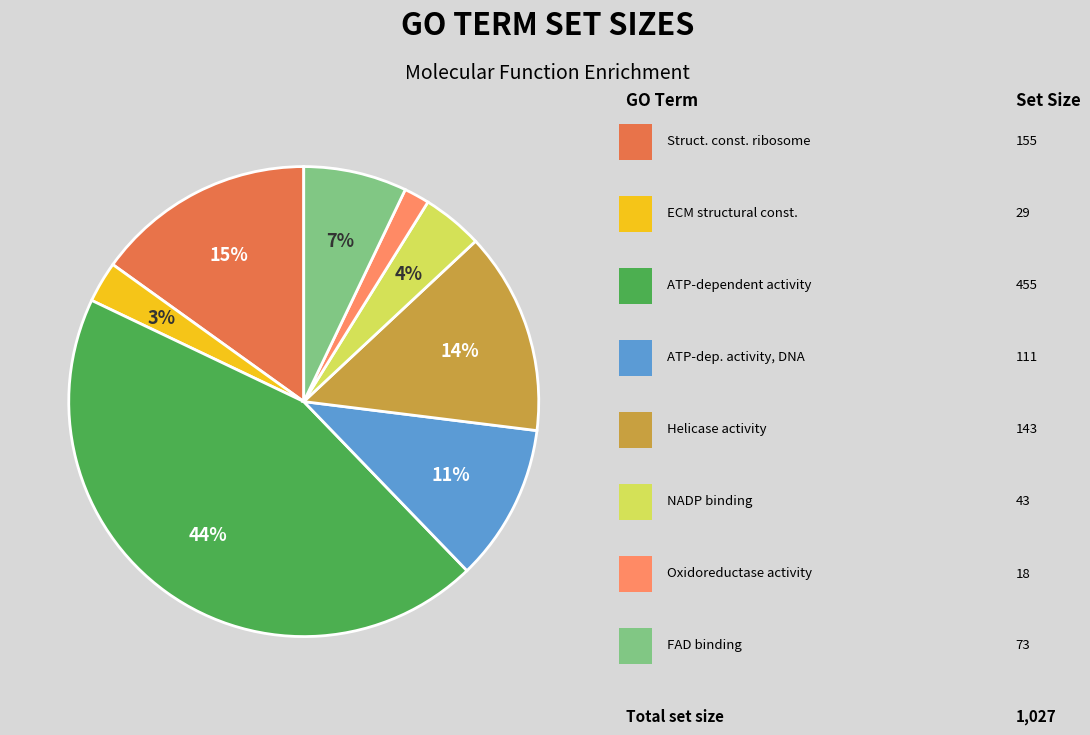

How many segments does this pie chart have?

8